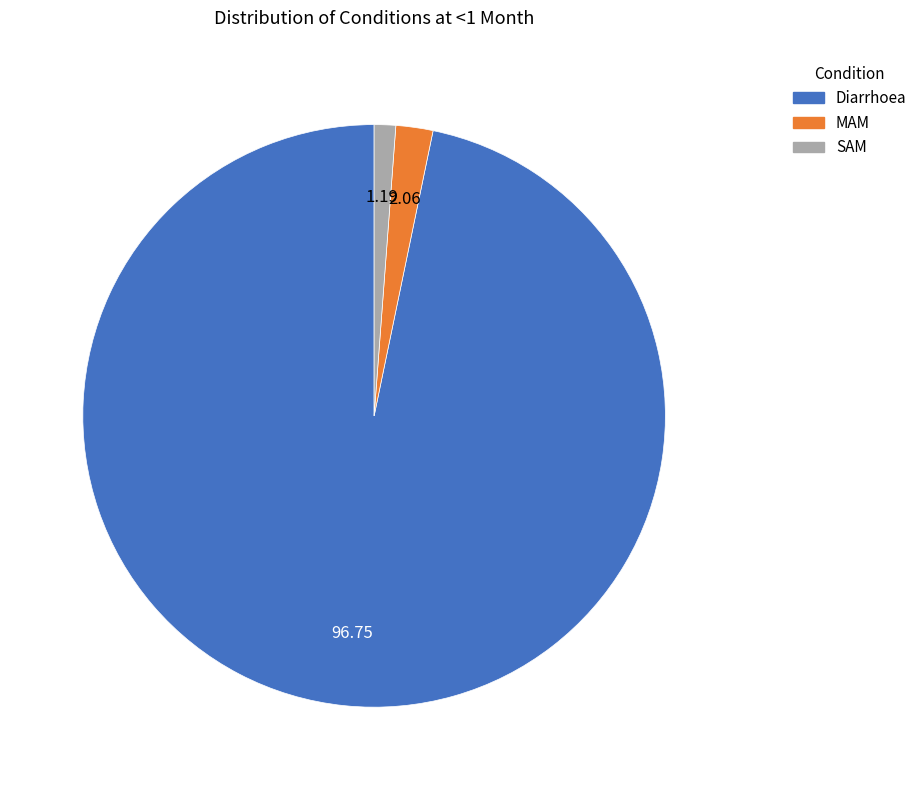

Which has a higher value, SAM or Diarrhoea?

Diarrhoea